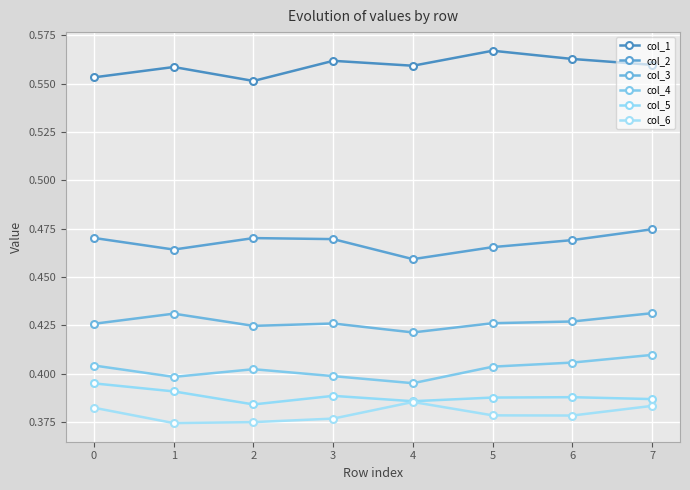

True or false: col_6 has more than 2 interior local peaks.

False